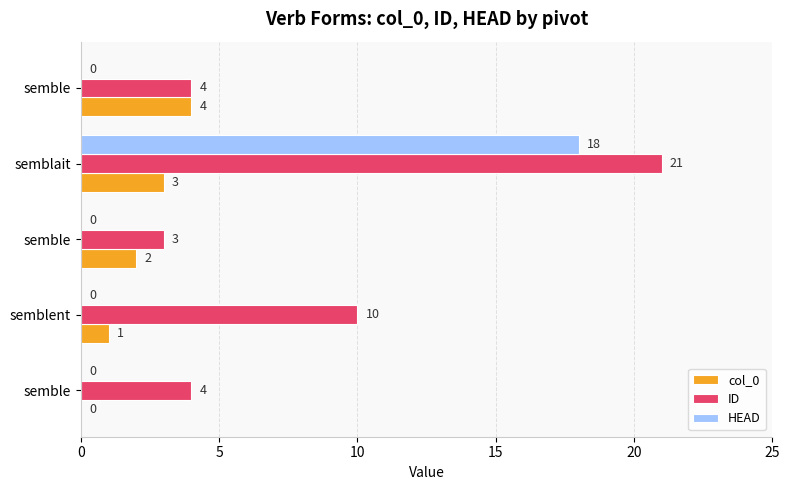

Reading left to right, what are all the values shown in this chart?

col_0: 0	1	2	3	4
ID: 4	10	3	21	4
HEAD: 0	0	0	18	0